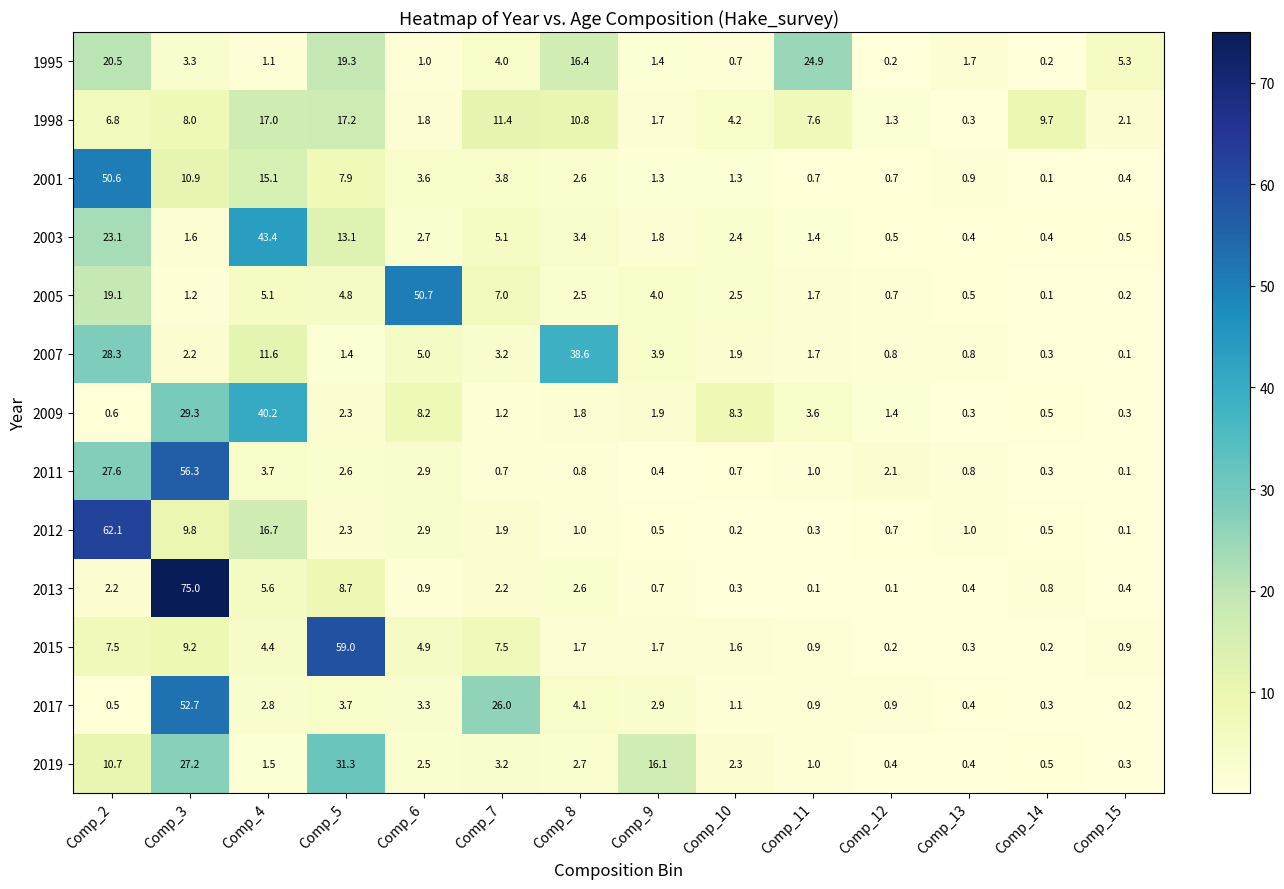

Is it true that 2012 equals 0.5 at Comp_9?

True